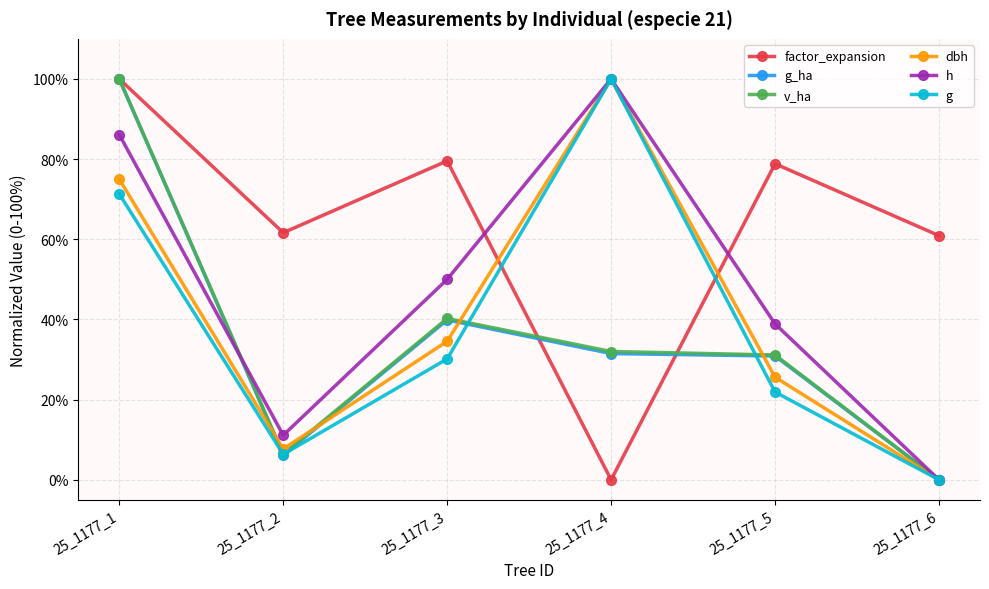

True or false: factor_expansion and dbh intersect in this chart.

True